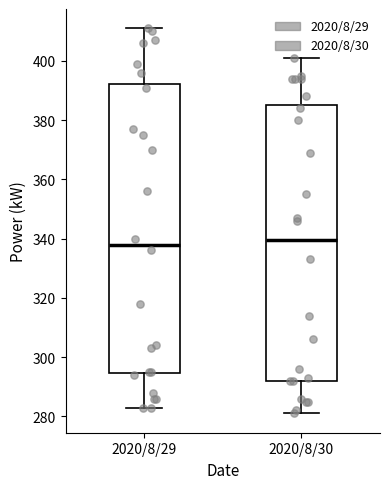

Reading left to right, transcribe this box plot: for each box, give where its median line is, the range the box spans, and where its two whiskers end, as read against the y-axis. The values are not printed on the chart, so give them approximately, as read against the axis.

2020/8/29: median 338, box 294 to 392, whiskers 284 to 412
2020/8/30: median 340, box 292 to 386, whiskers 282 to 402